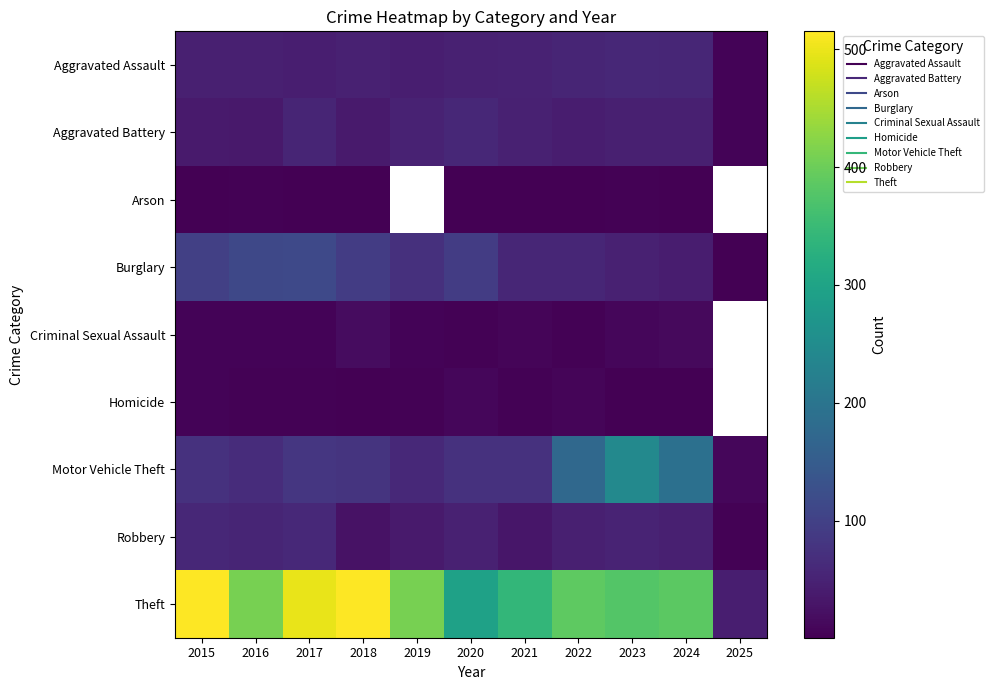

What is the difference between the highest and lowest values at 2018?

512.0